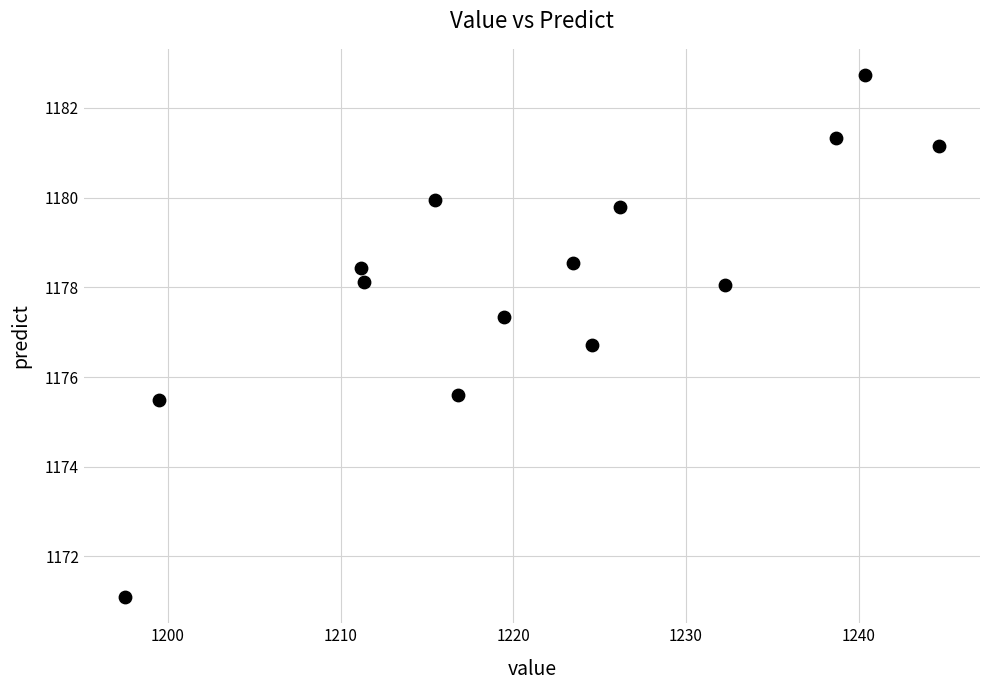

What is the range of X values (max minus min)?

47.2